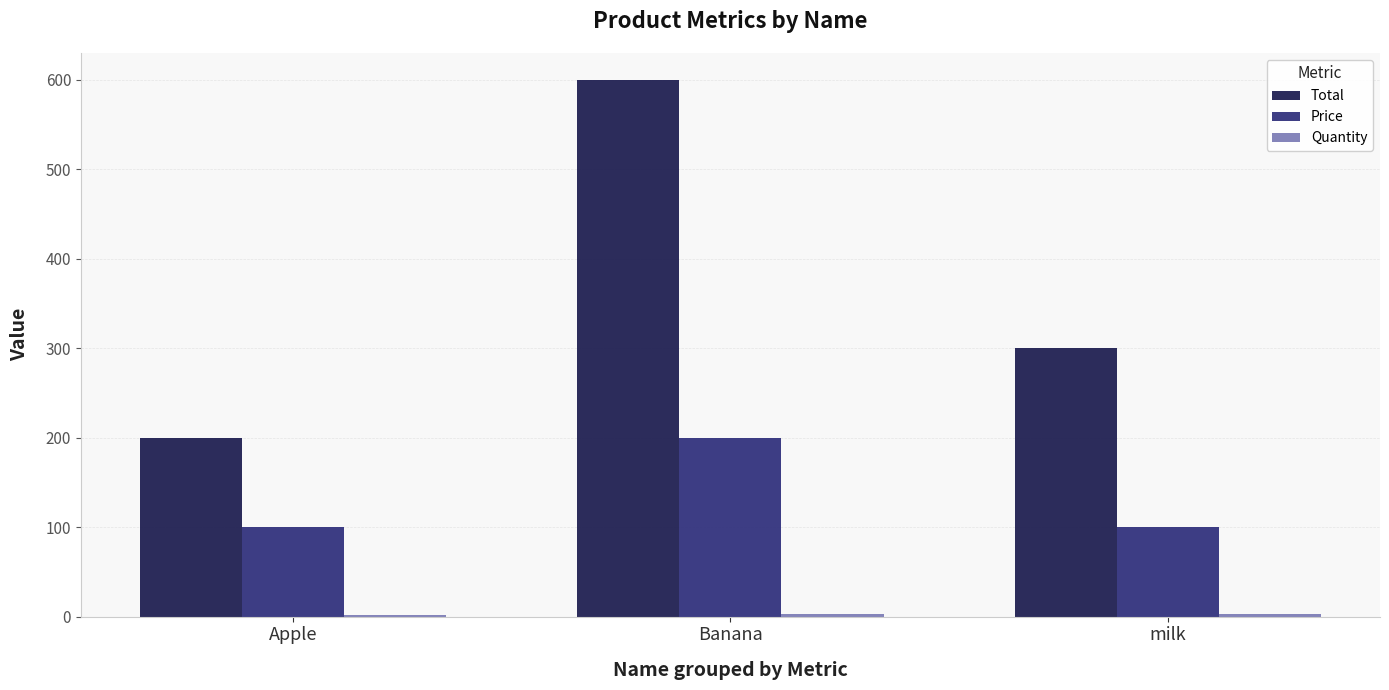

How many groups of bars are there?

3